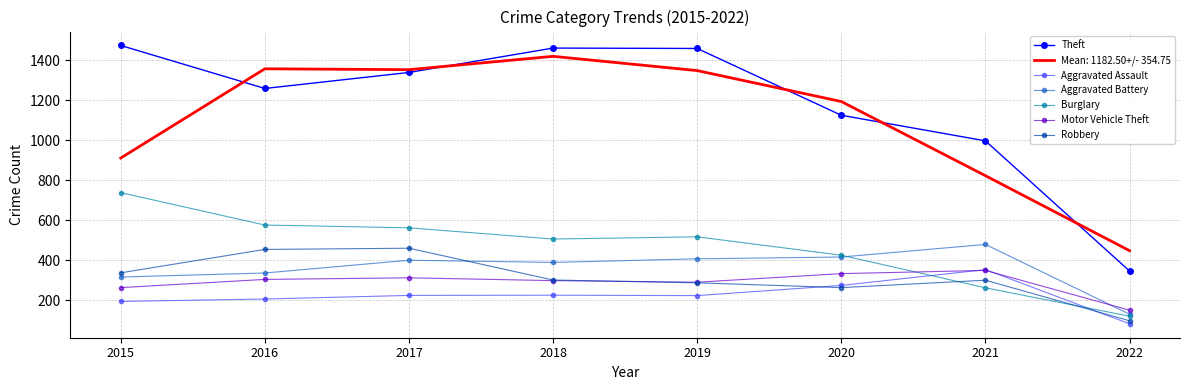

Is it true that Aggravated Battery equals 316.0 at 2015?

True